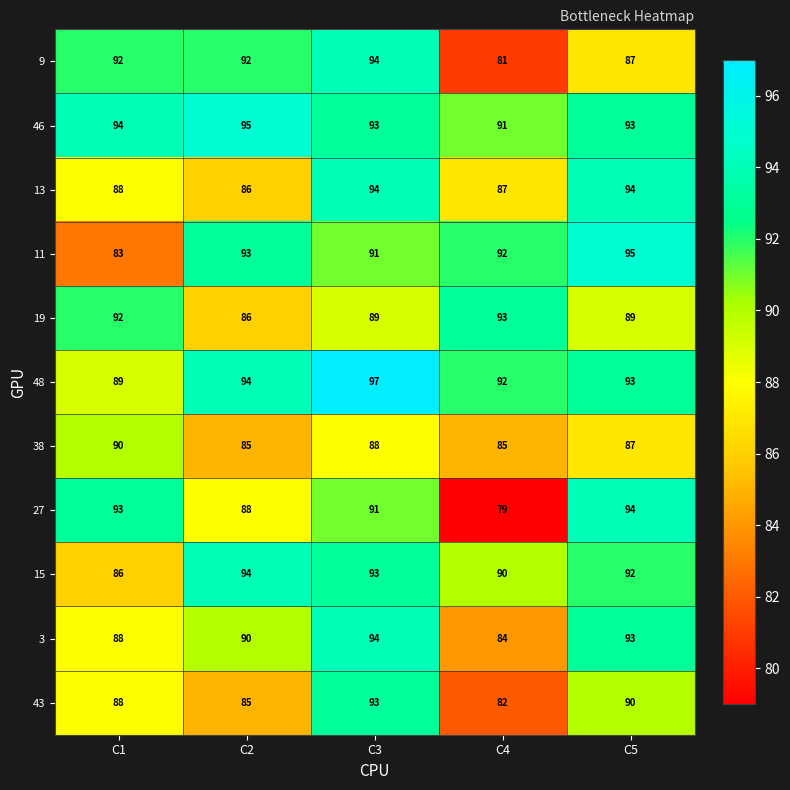

Count the 19 values in the range 89 to 92.

3